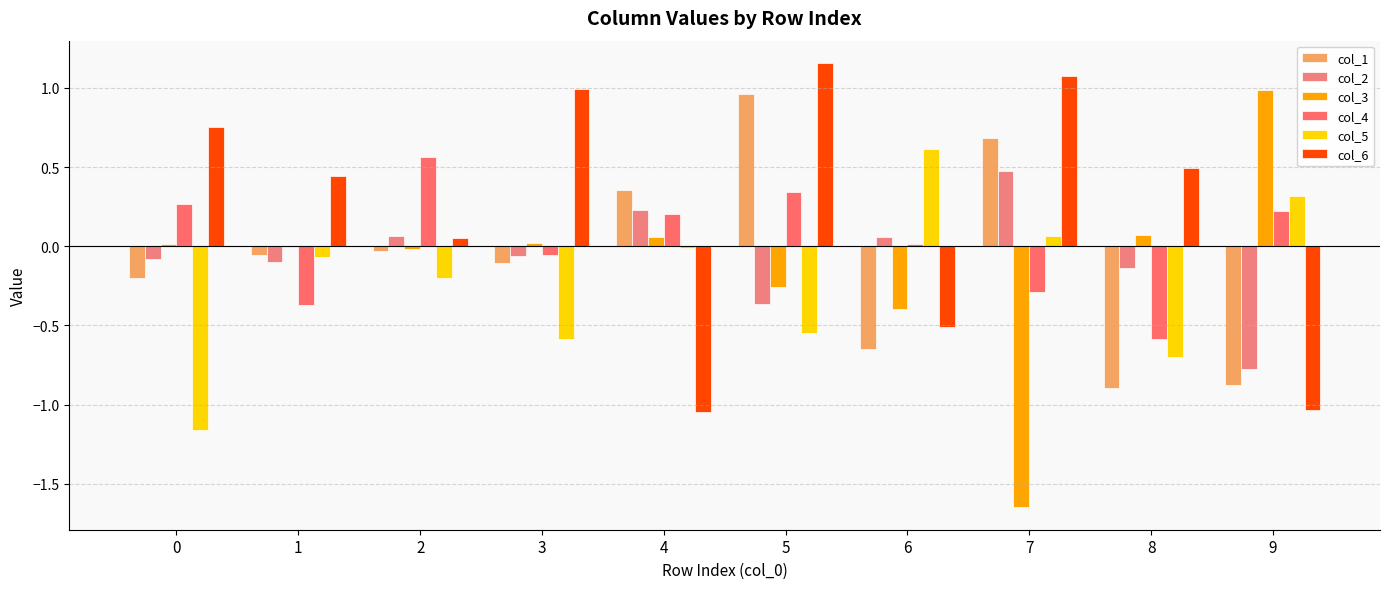

What is the approximate value of col_4 at 9?

0.2